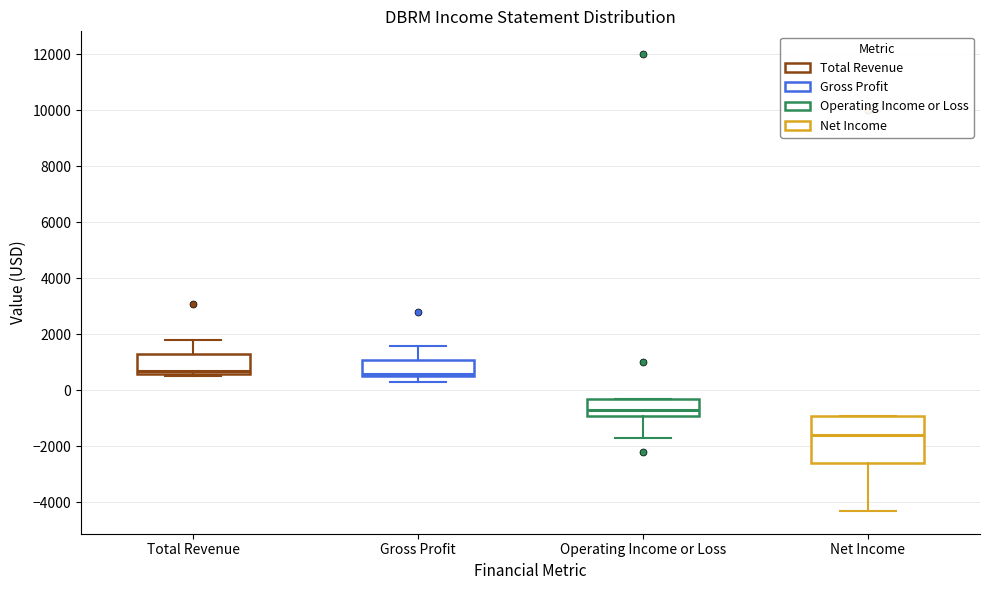

Reading left to right, read every box against the y-axis: the position of its median line, the range the box covers, and the ends of its whiskers. The values are not printed on the chart, so give them approximately, as read against the axis.

Total Revenue: median 800, box 600 to 1400, whiskers 600 (just below the box's lower edge) to 1800
Gross Profit: median 600 (just above the box's lower edge), box 600 to 1200, whiskers 400 to 1600
Operating Income or Loss: median -600, box -800 to -200, whiskers -1600 to -200
Net Income: median -1600, box -2600 to -800, whiskers -4200 to -800